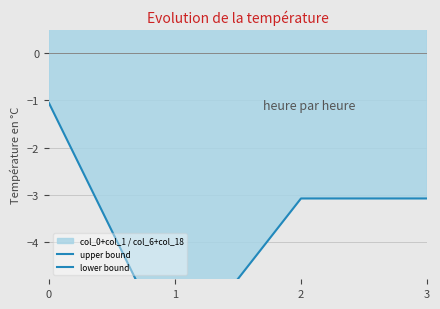

Reading left to right, extract all data points from this chart.

upper bound: 3.0	2.1	3.1	3.1
lower bound: -1.1	-6.5	-3.1	-3.1